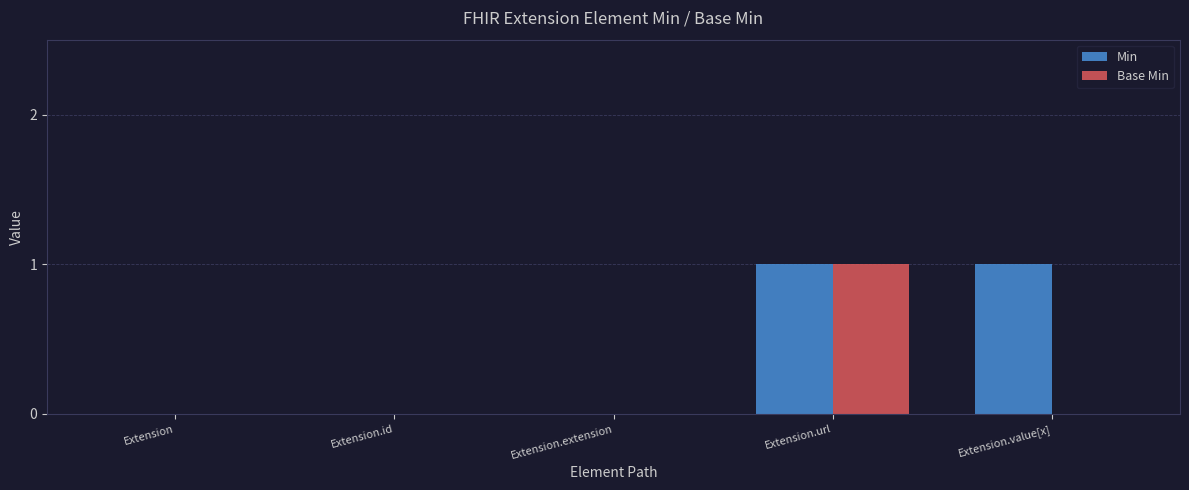

How many categories are shown in the chart?

5